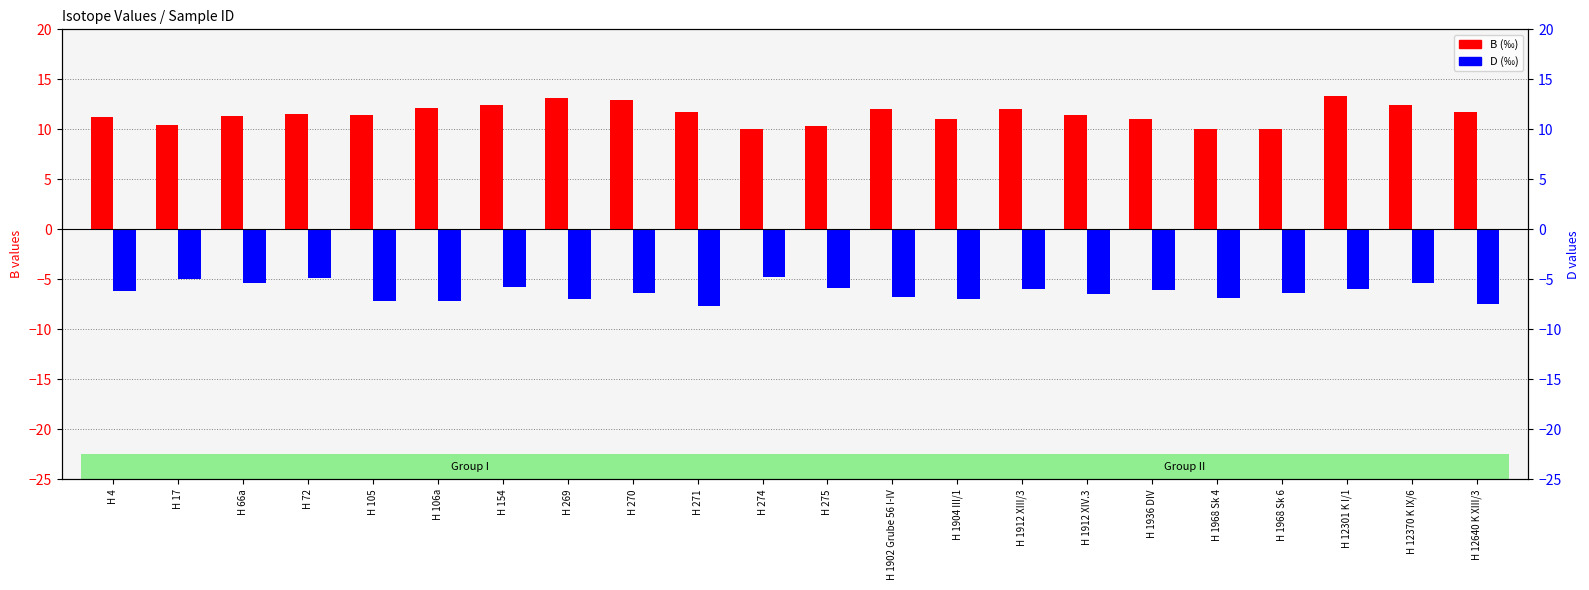

Reading right to left, transcribe all the data shown in this chart.

B: H 12640 K XIII/3=11.7	H 12370 K IX/6=12.4	H 12301 K I/1=13.3	H 1968 Sk 6=10.0	H 1968 Sk 4=10.0	H 1936 DIV=11.0	H 1912 XIV.3=11.4	H 1912 XIII/3=12.0	H 1904 III/1=11.0	H 1902 Grube 56 I-IV=12.0	H 275=10.3	H 274=10.0	H 271=11.7	H 270=12.9	H 269=13.1	H 154=12.4	H 106a=12.1	H 105=11.4	H 72=11.5	H 66a=11.3	H 17=10.4	H 4=11.2
D: H 12640 K XIII/3=-7.5	H 12370 K IX/6=-5.4	H 12301 K I/1=-6.0	H 1968 Sk 6=-6.4	H 1968 Sk 4=-6.9	H 1936 DIV=-6.1	H 1912 XIV.3=-6.5	H 1912 XIII/3=-6.0	H 1904 III/1=-7.0	H 1902 Grube 56 I-IV=-6.8	H 275=-5.9	H 274=-4.8	H 271=-7.7	H 270=-6.4	H 269=-7.0	H 154=-5.8	H 106a=-7.2	H 105=-7.2	H 72=-4.9	H 66a=-5.4	H 17=-5.0	H 4=-6.2